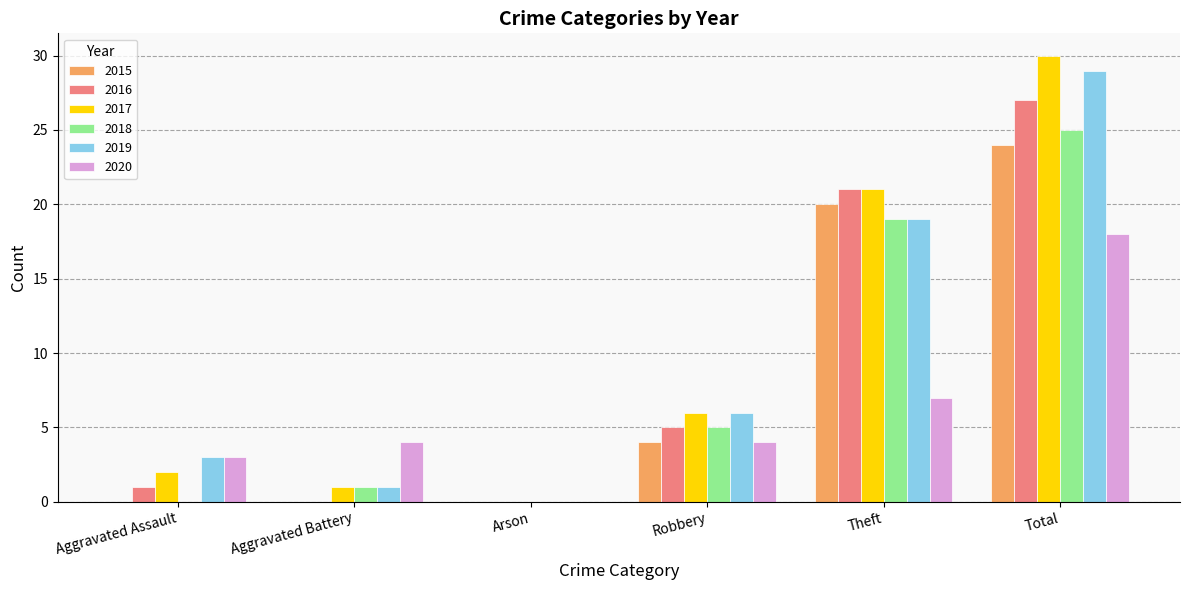

Reading left to right, list all the values displayed in this chart.

2015: Aggravated Assault=0	Aggravated Battery=0	Arson=0	Robbery=4	Theft=20	Total=24
2016: Aggravated Assault=1	Aggravated Battery=0	Arson=0	Robbery=5	Theft=21	Total=27
2017: Aggravated Assault=2	Aggravated Battery=1	Arson=0	Robbery=6	Theft=21	Total=30
2018: Aggravated Assault=0	Aggravated Battery=1	Arson=0	Robbery=5	Theft=19	Total=25
2019: Aggravated Assault=3	Aggravated Battery=1	Arson=0	Robbery=6	Theft=19	Total=29
2020: Aggravated Assault=3	Aggravated Battery=4	Arson=0	Robbery=4	Theft=7	Total=18